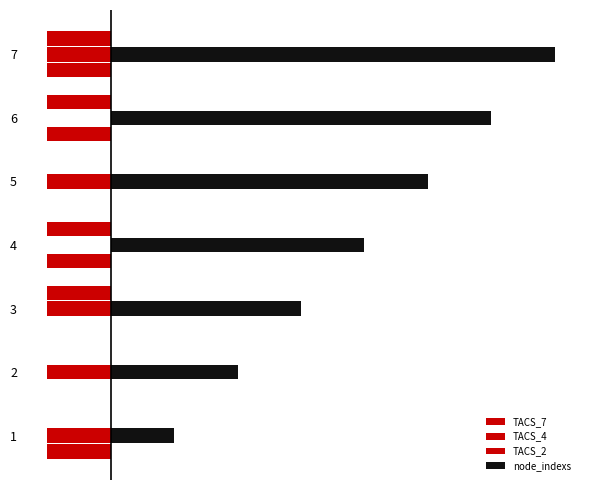

How many values in TACS_7 are below zero?

4